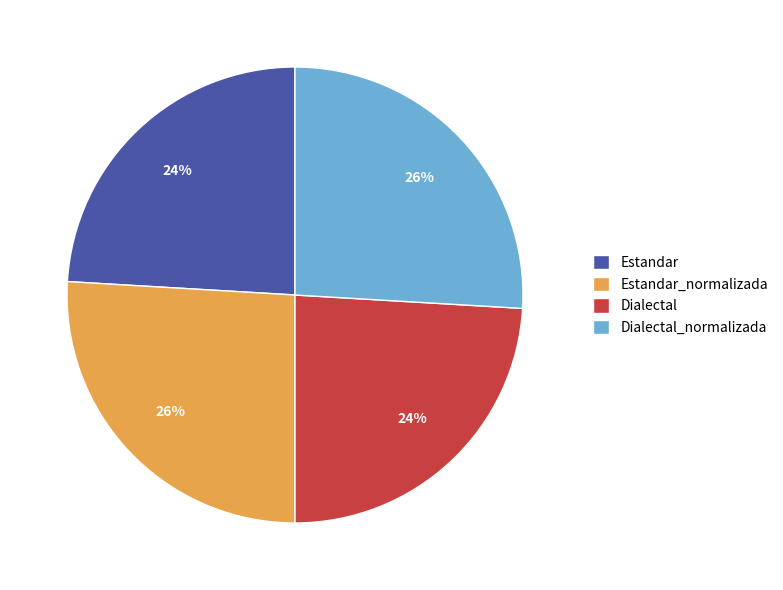

To the nearest percent, what is the average slice percentage?

25%